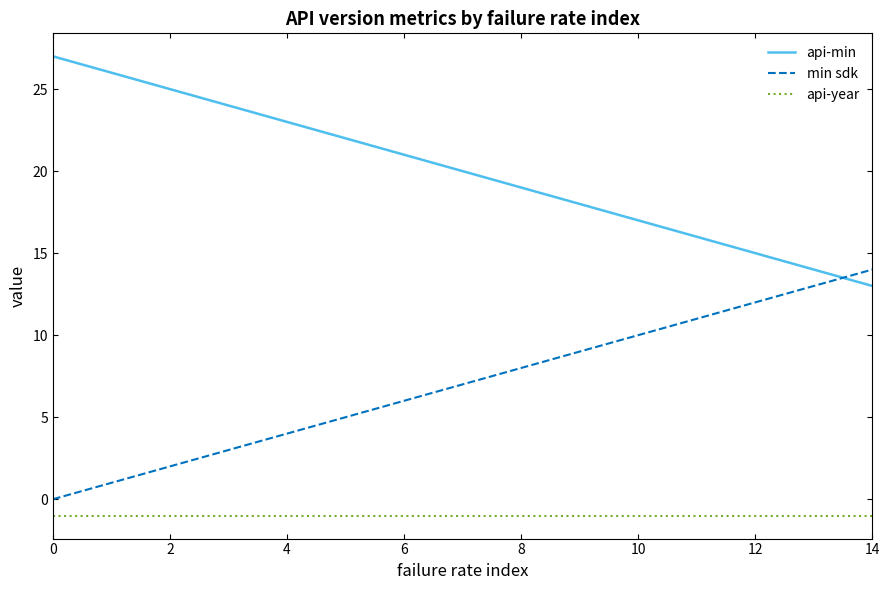

Does the chart have visible grid lines?

No